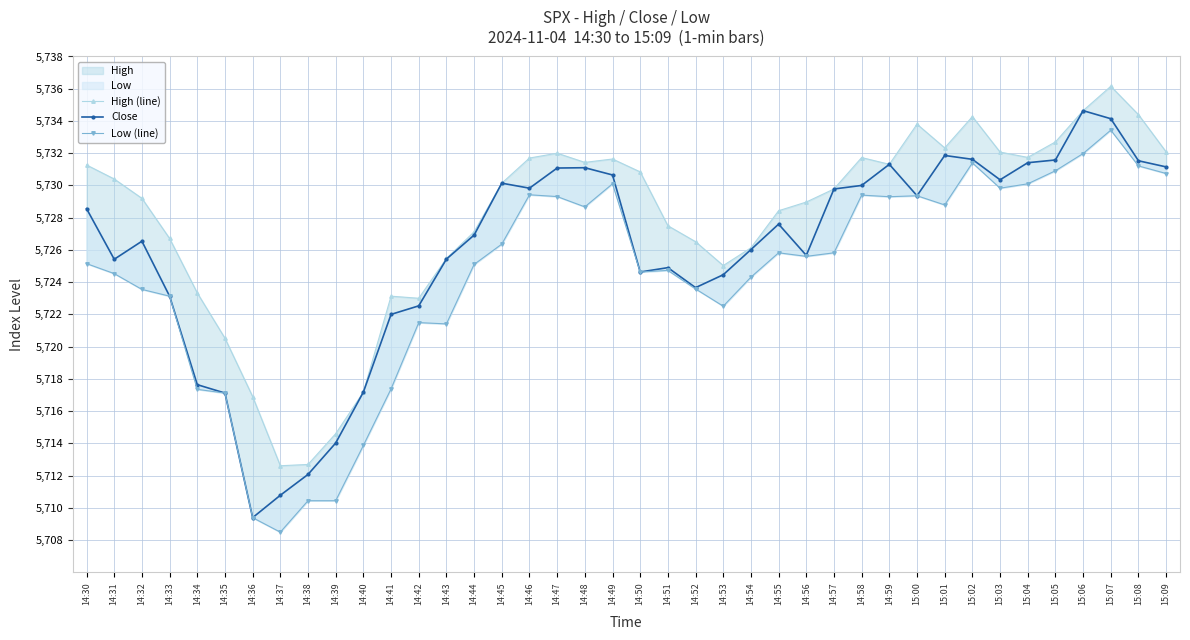

Rank the series by their average value, from highest to lowest.

High (line), Close, Low (line)